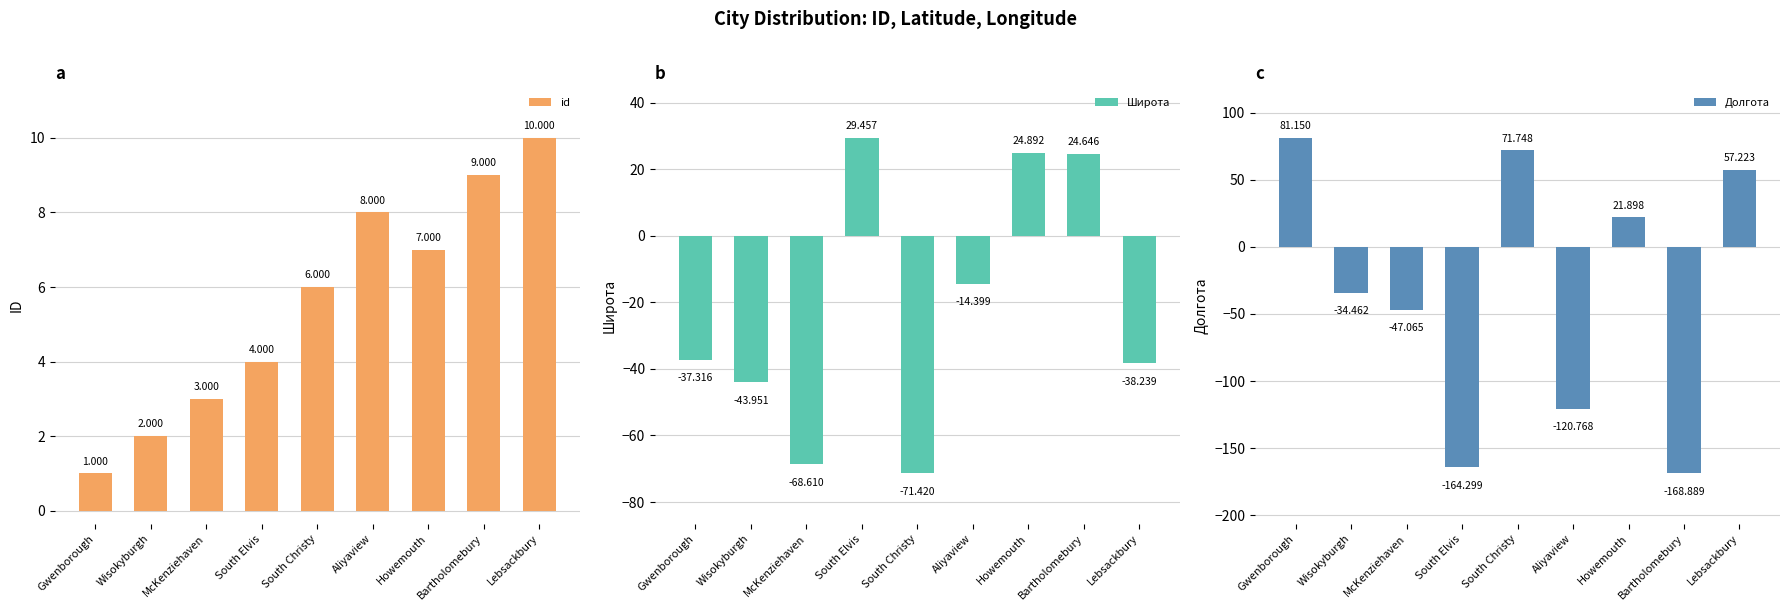

The id series shows 4.9 at McKenziehaven. True or false?

False